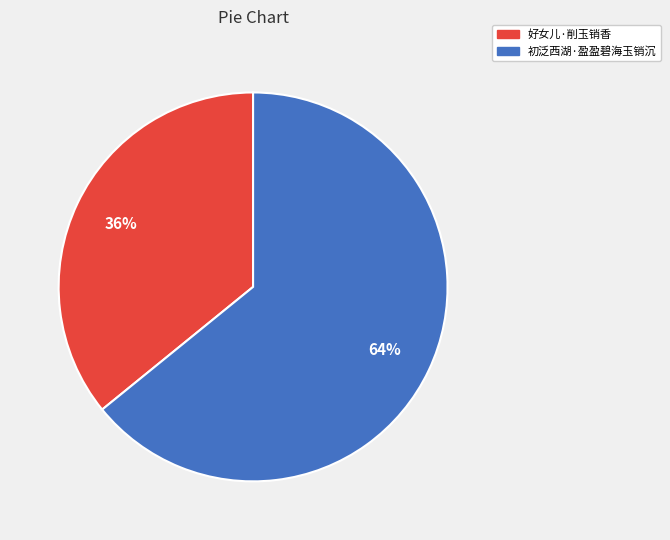

Which category has the smallest portion of the pie?

好女儿·削玉销香